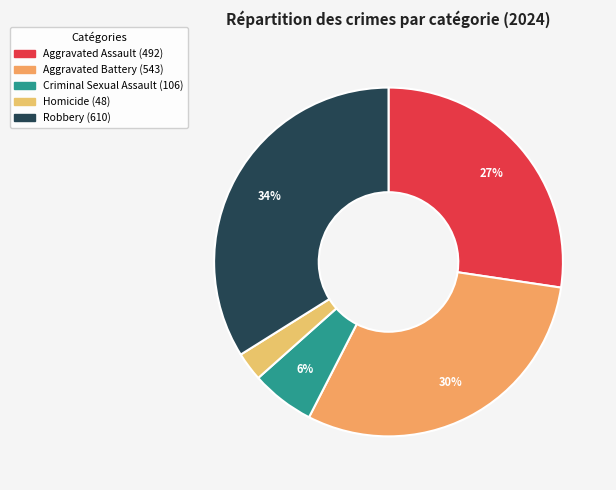

Does any single category account for the majority?

No